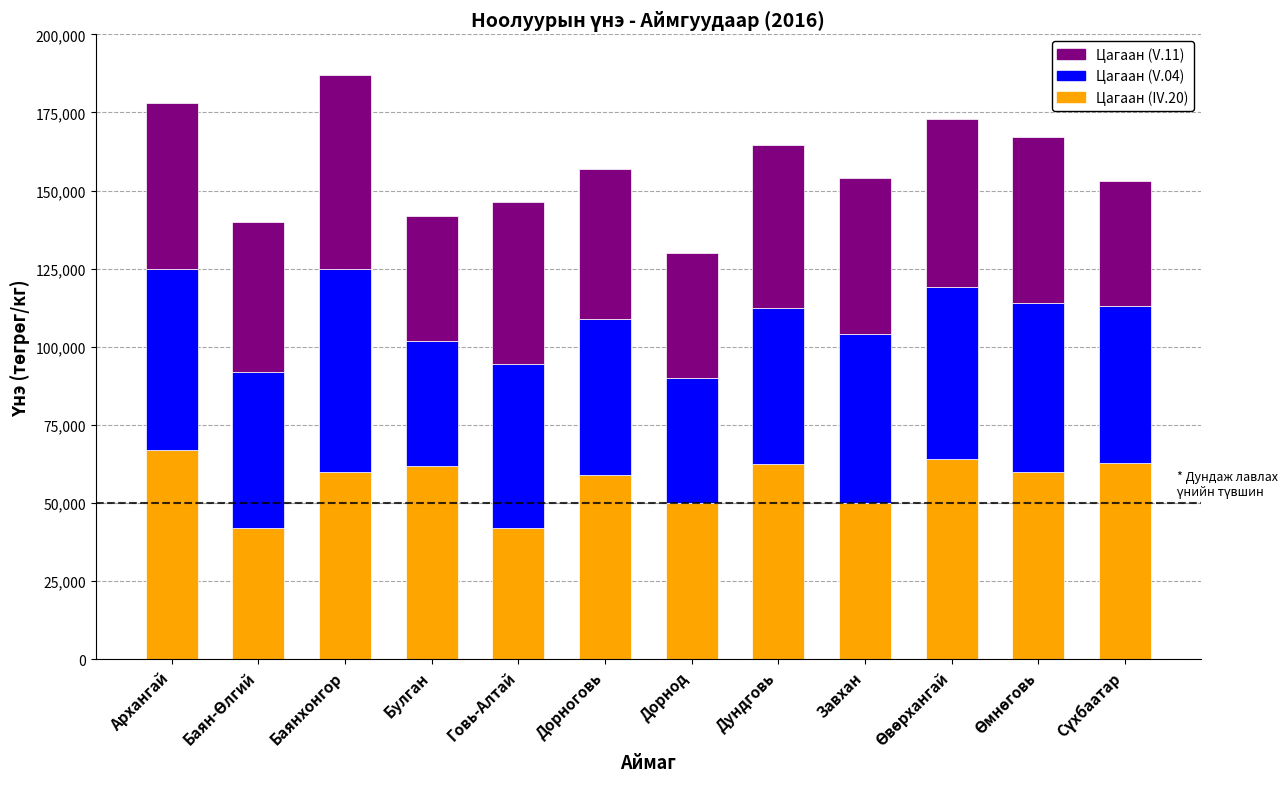

What is the difference between the maximum and second lowest values in the Цагаан (IV.20) series?

25000